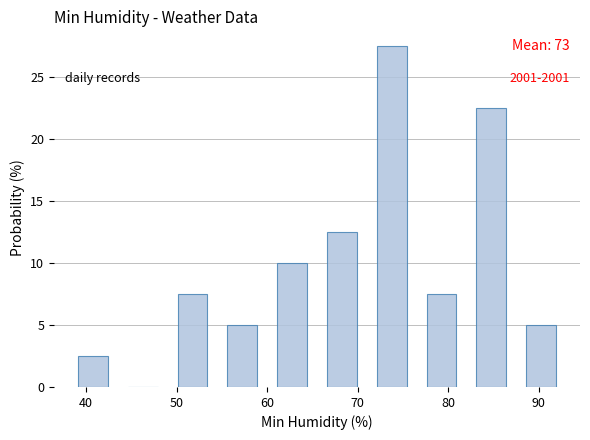

Over which range of the x-axis is the bar tallest?

71.0 to 76.5